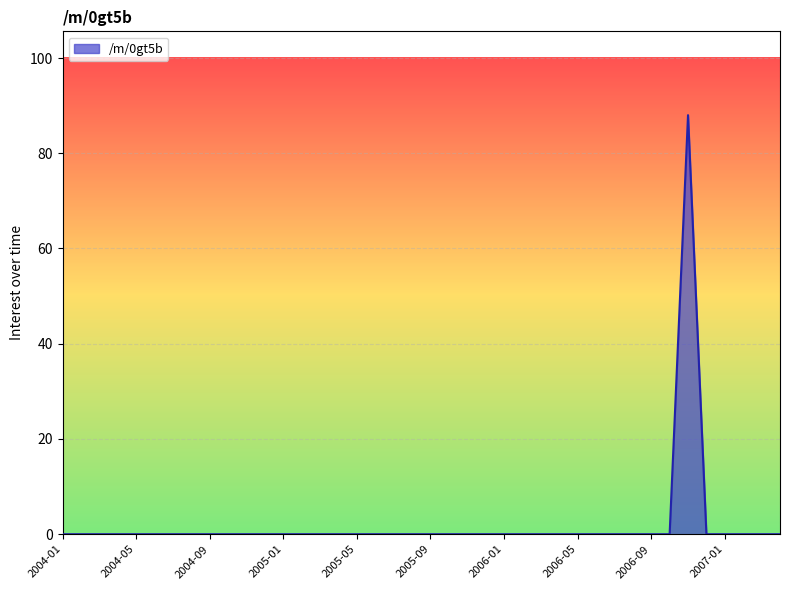

What is the greatest value displayed?

88